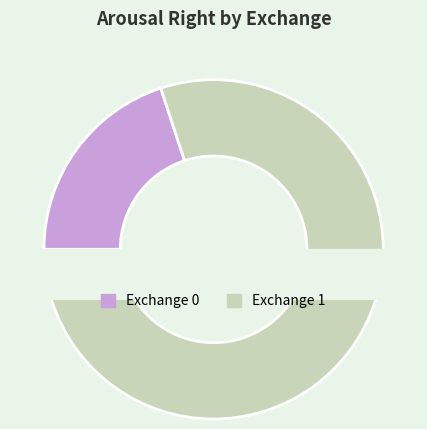

What percentage is the 1 slice, to the nearest percent?

80%